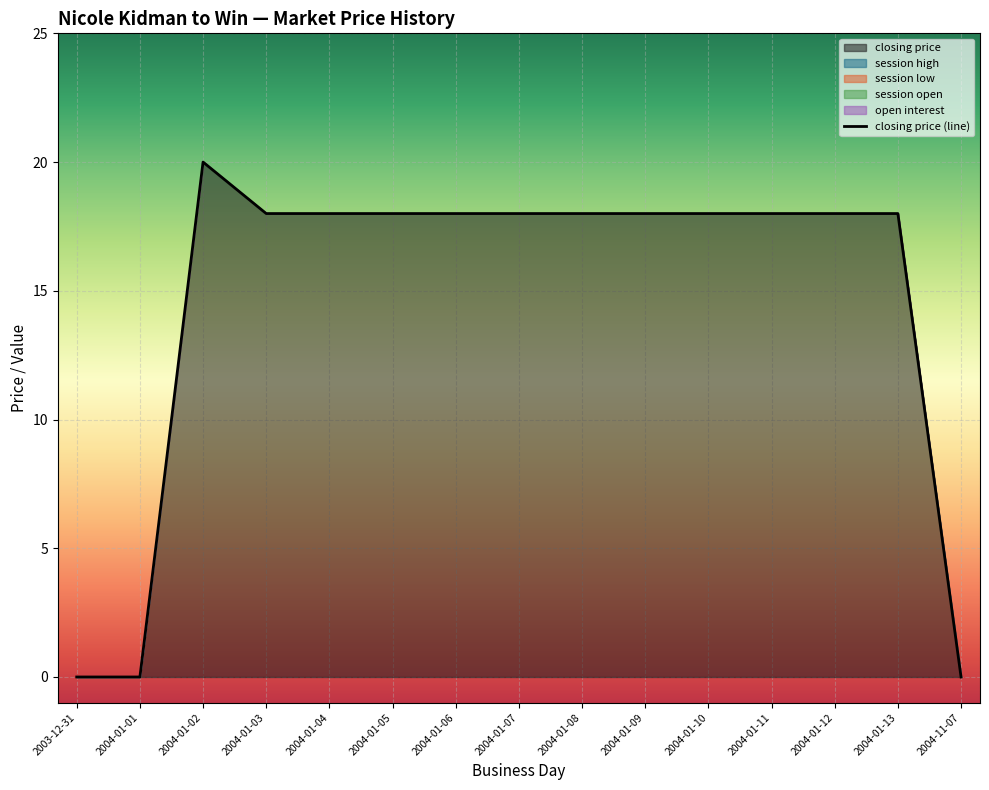

True or false: open interest has more than 1 interior local peaks.

False